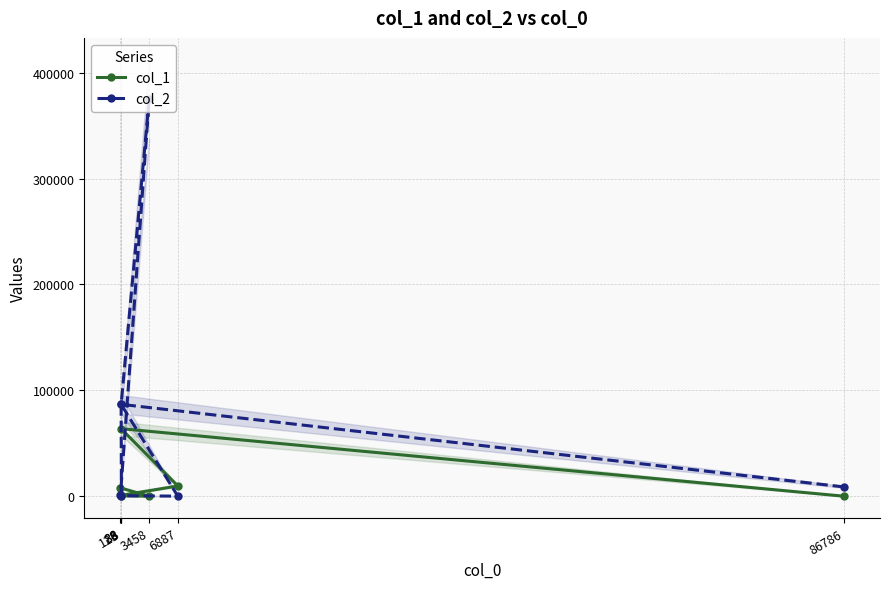

What is the maximum value for col_2?

374853